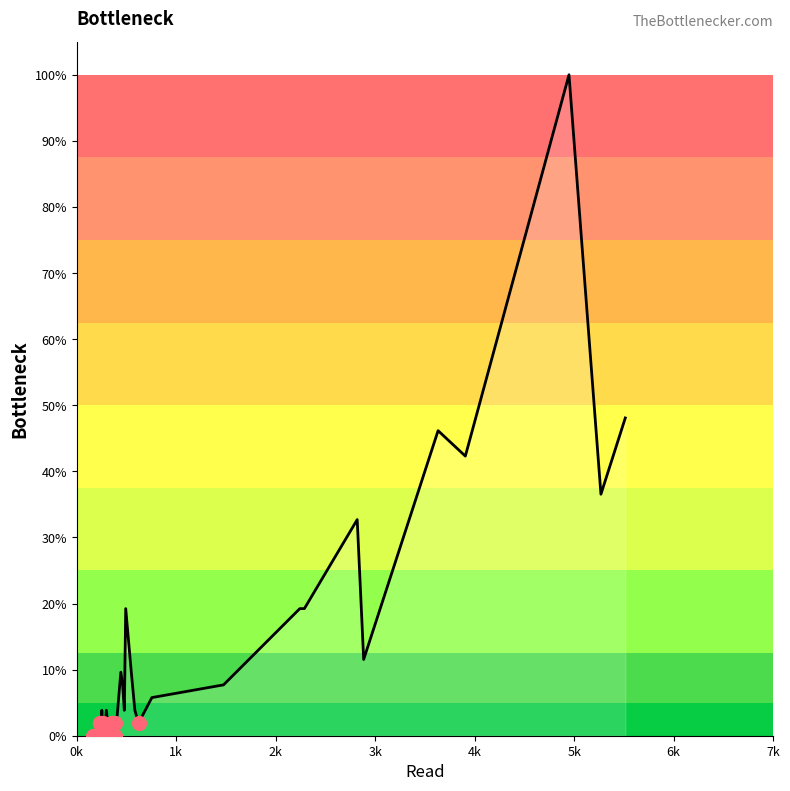

How many positive values are there?

26